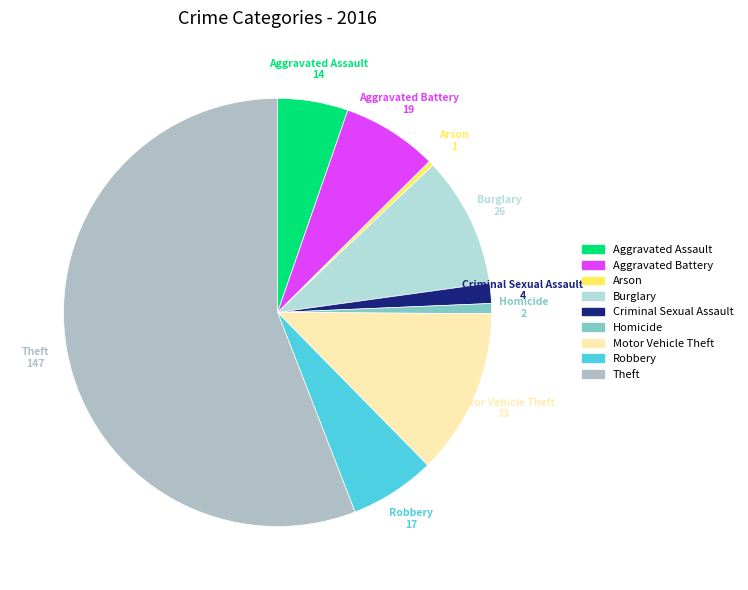

Is there a majority slice in this chart?

Yes